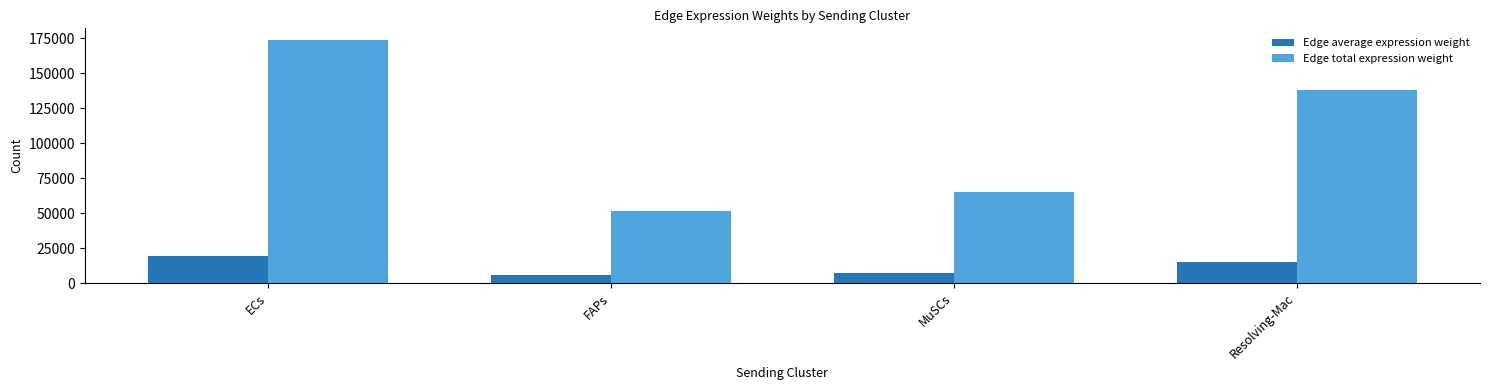

What is the total value across all series at FAPs?

57169.2